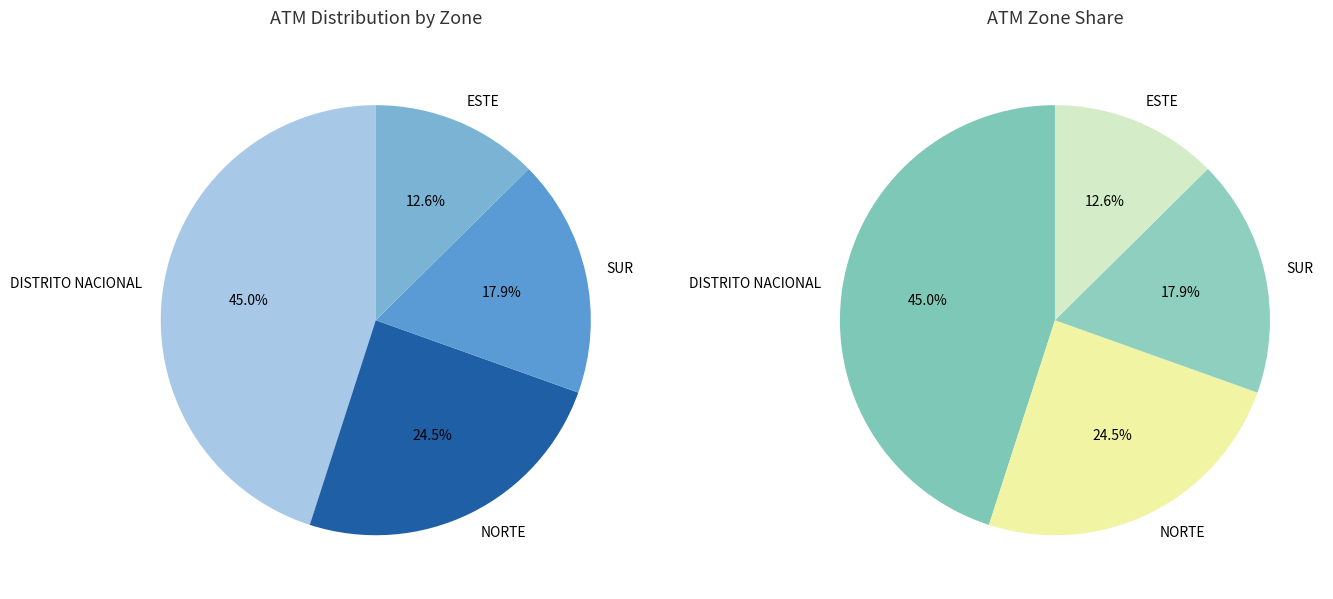

What percentage is the SUR slice, to the nearest percent?

18%